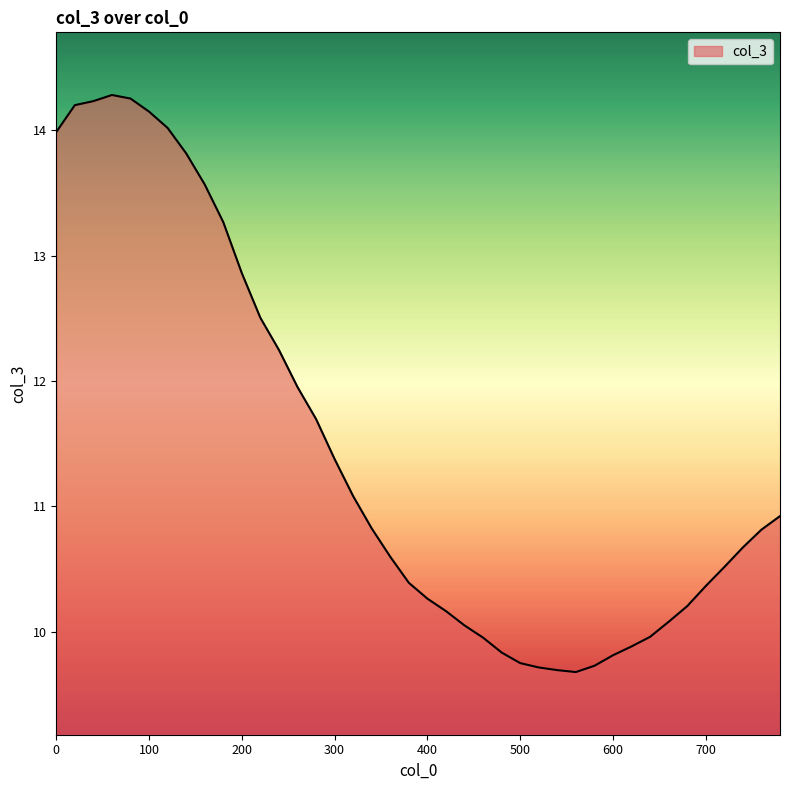

How many series are shown in this chart?

1